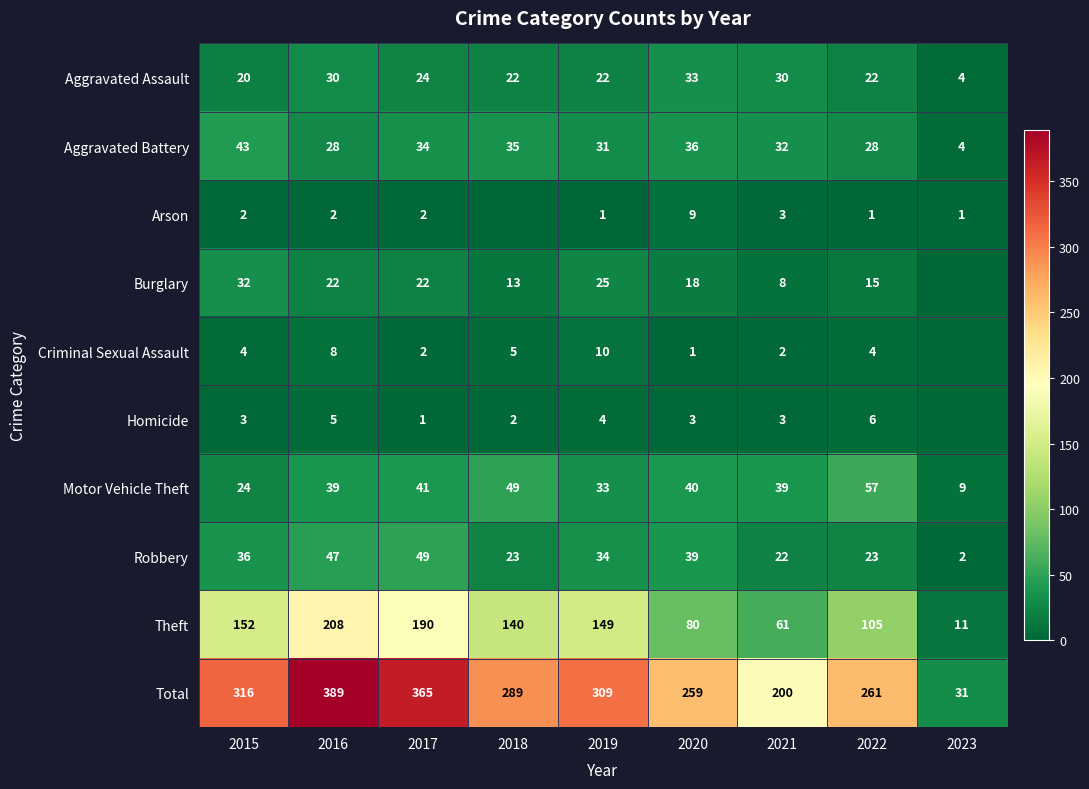

What is the difference between the highest and lowest values at 2020?

258